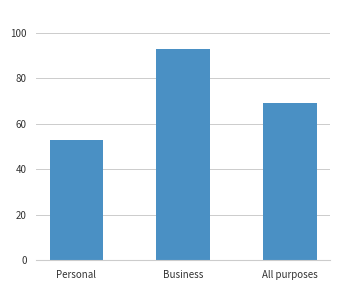

Reading left to right, what are all the values shown in this chart?

Personal=53.0	Business=92.8	All purposes=69.2